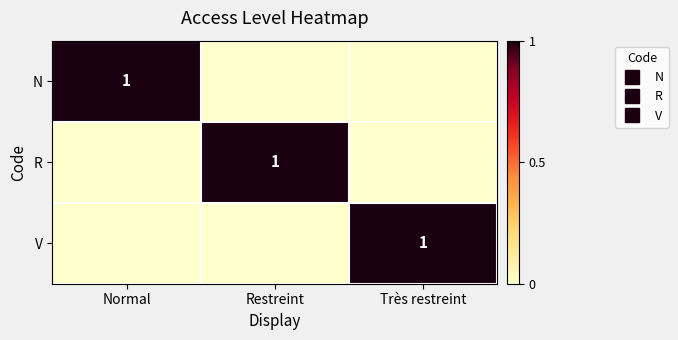

The V series shows 0 at Restreint. True or false?

False